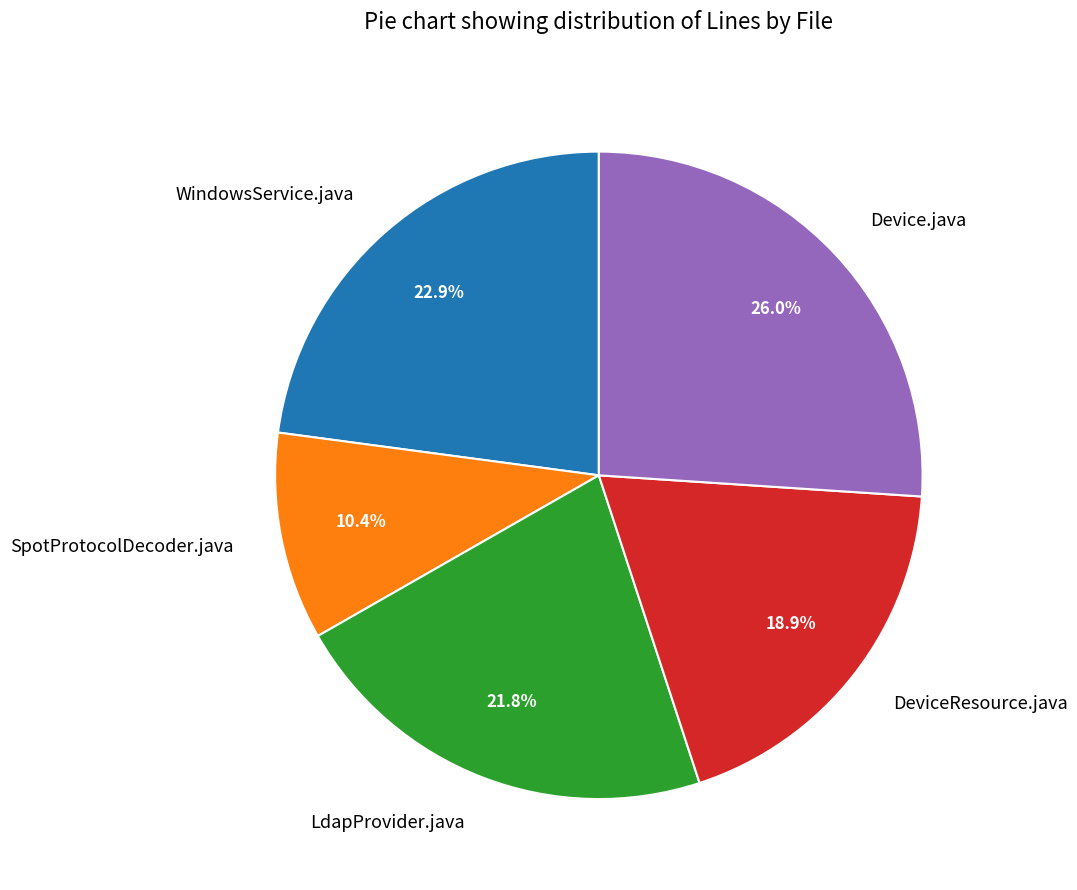

Combined, do SpotProtocolDecoder.java and LdapProvider.java account for over 50%?

No